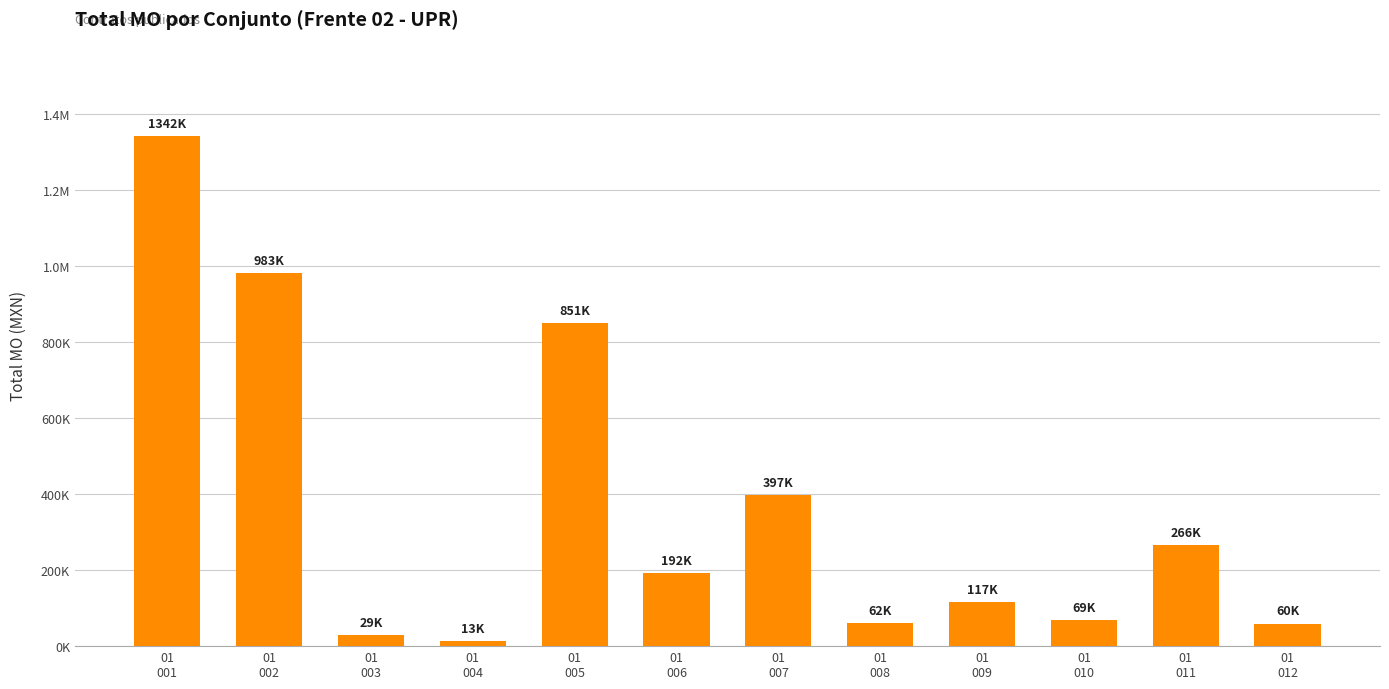

Does the chart contain any negative values?

No